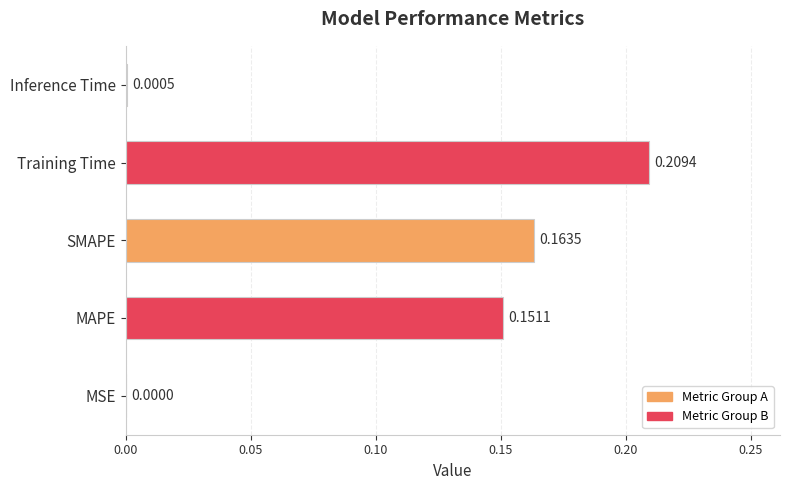

Where is the data nearest to the value 0?

MSE